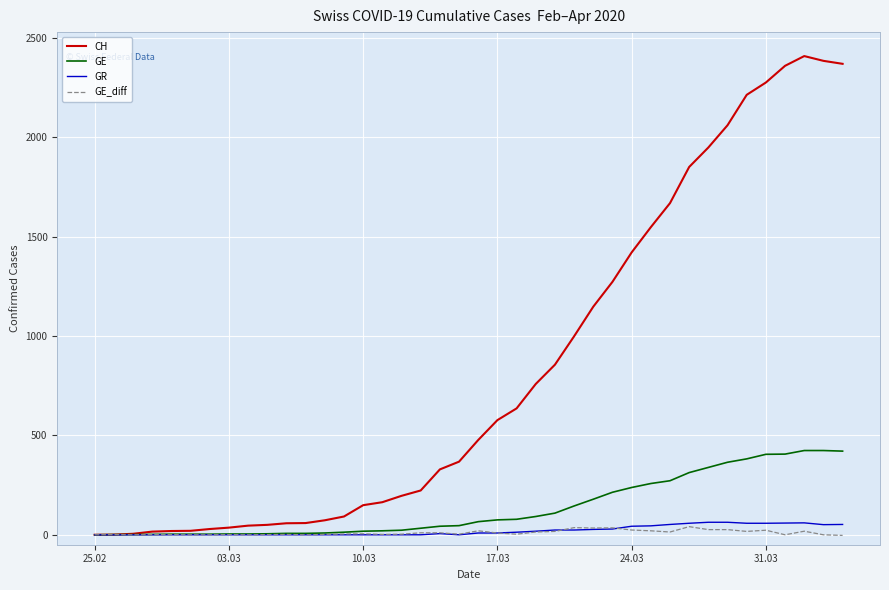

Which series has the largest total across all categories?

CH